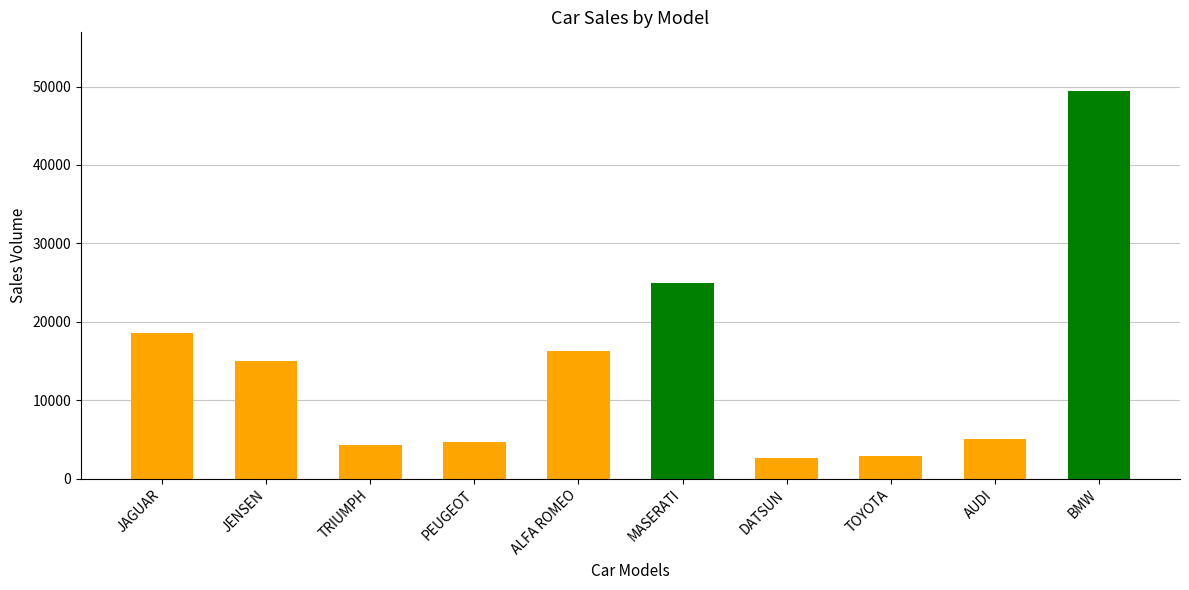

How many values are below 14940?

5